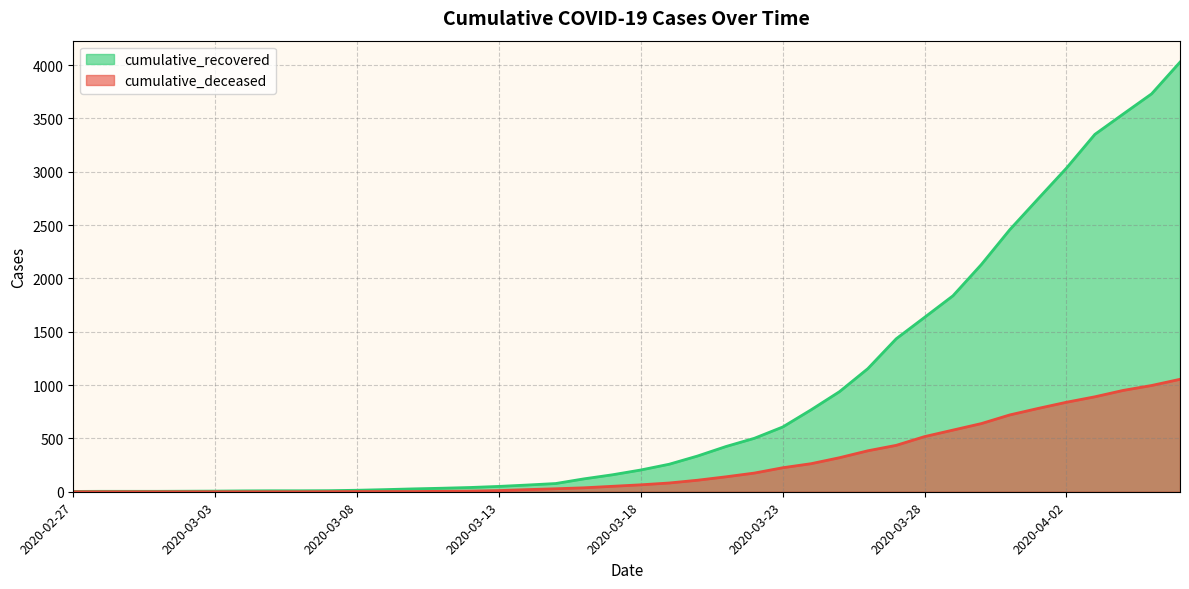

What is the total value across all series at 2020-04-04?

4491